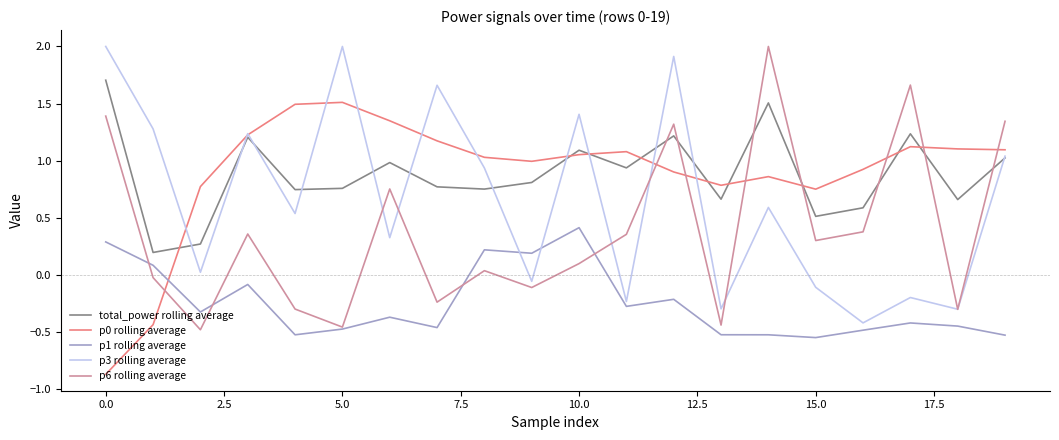

What is the difference between the maximum and minimum values in the p0 rolling average series?

2.4